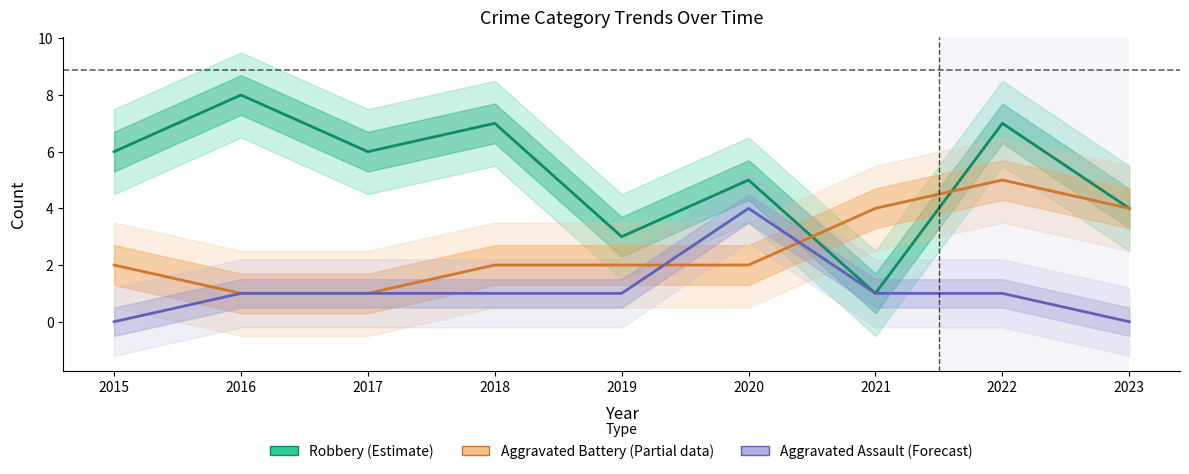

List the series in order of their overall mean, highest first.

Robbery (Estimate), Aggravated Battery (Partial), Aggravated Assault (Forecast)